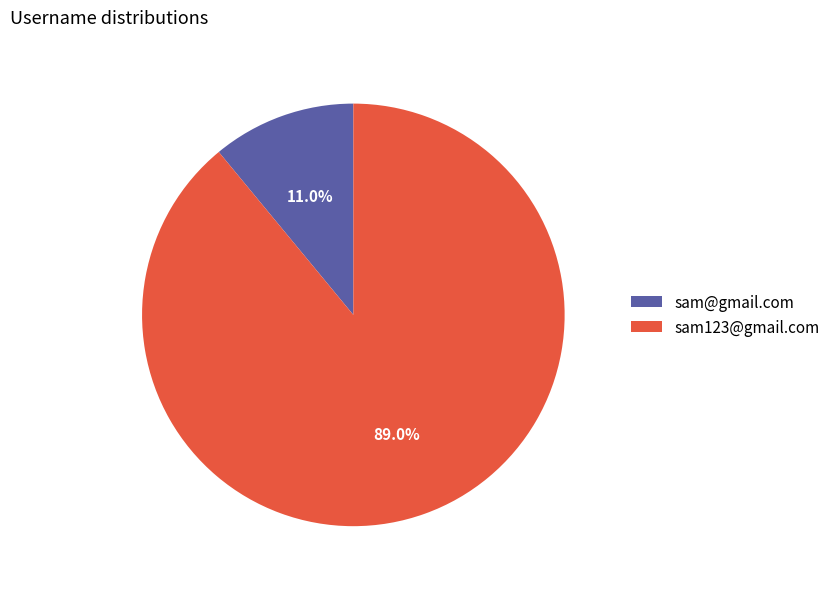

Which slice is the smallest?

sam@gmail.com